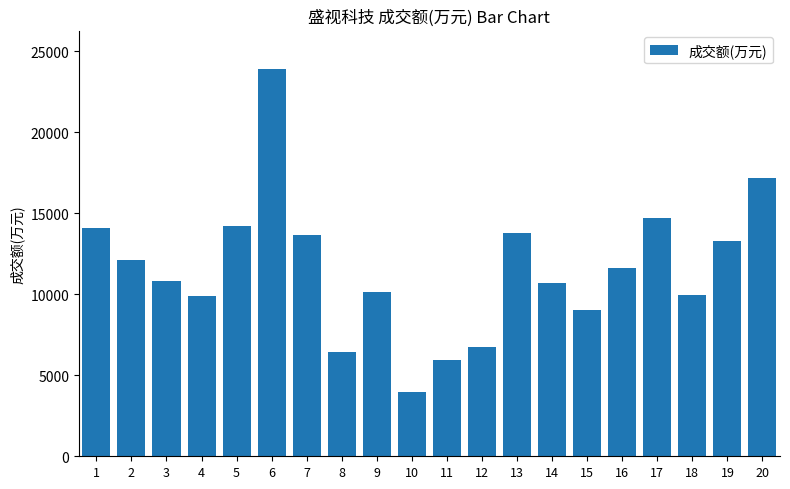

At which category does the chart reach its peak across all series?

6